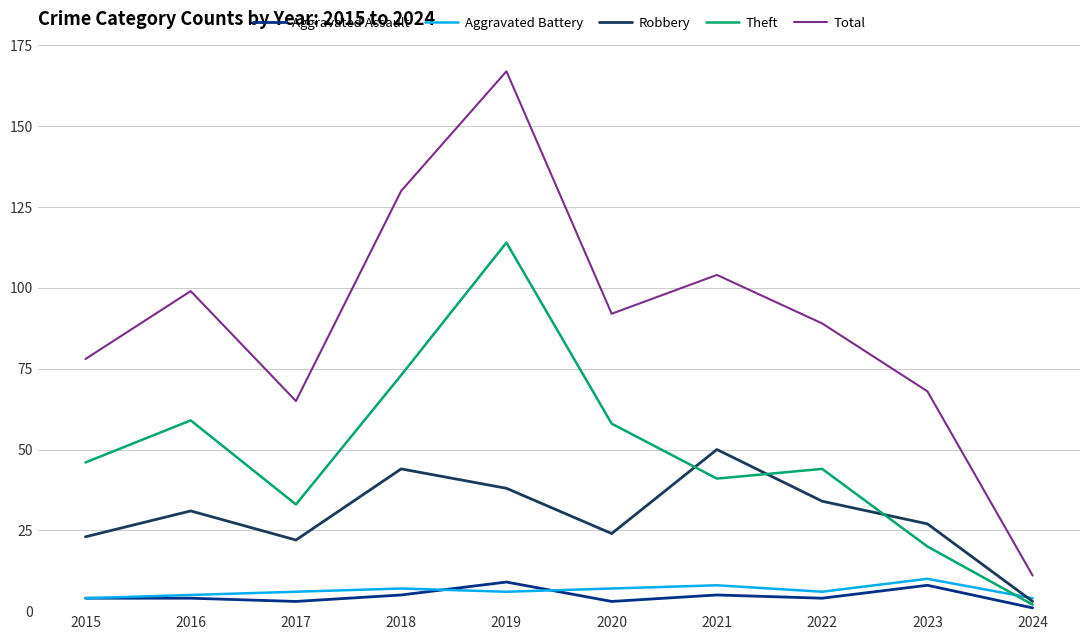

Read the Aggravated Assault value at 2022.

4